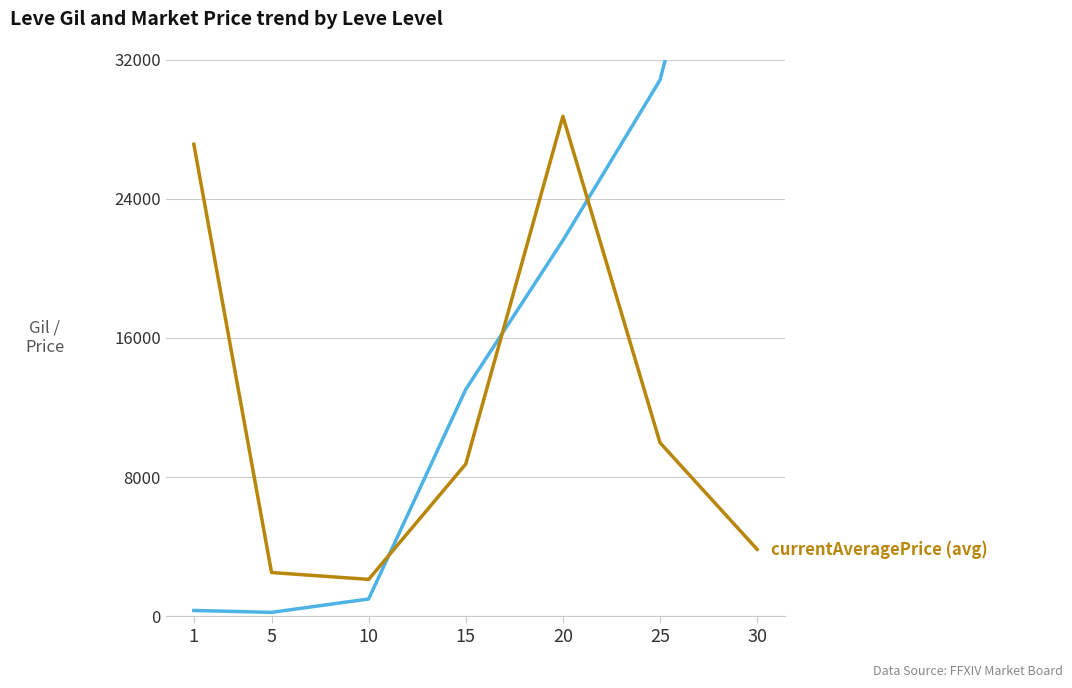

Rank the series at 15 from highest to lowest value.

Leve Gil (avg), currentAveragePrice (avg)